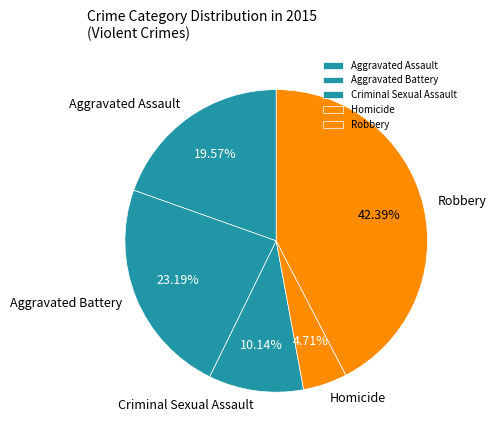

Does any single category account for the majority?

No